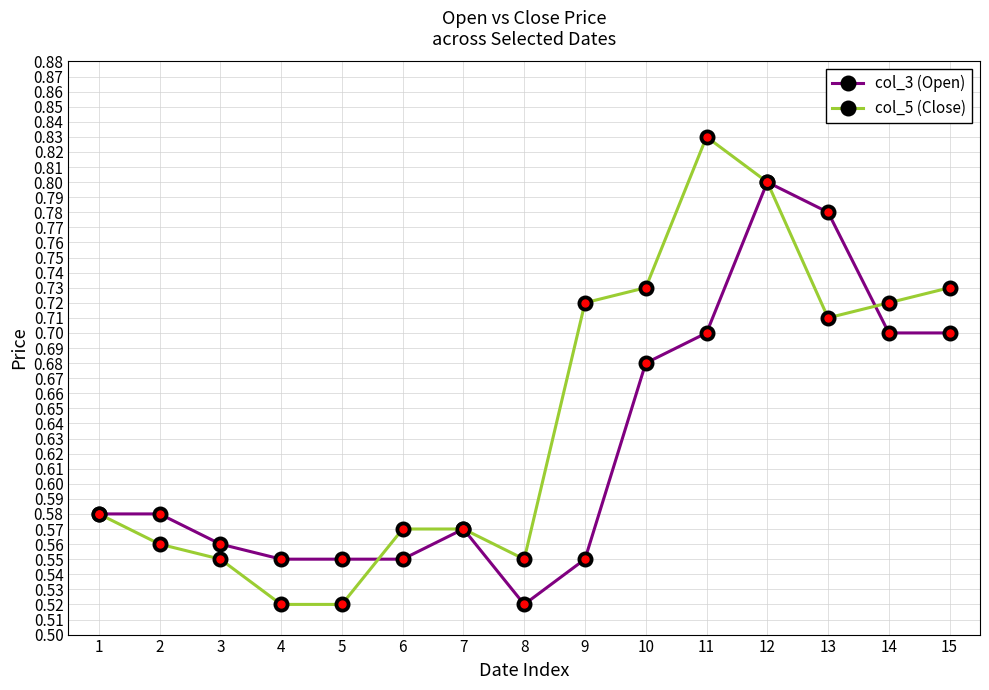

Which series has the largest range (max minus min)?

col_5 (Close)